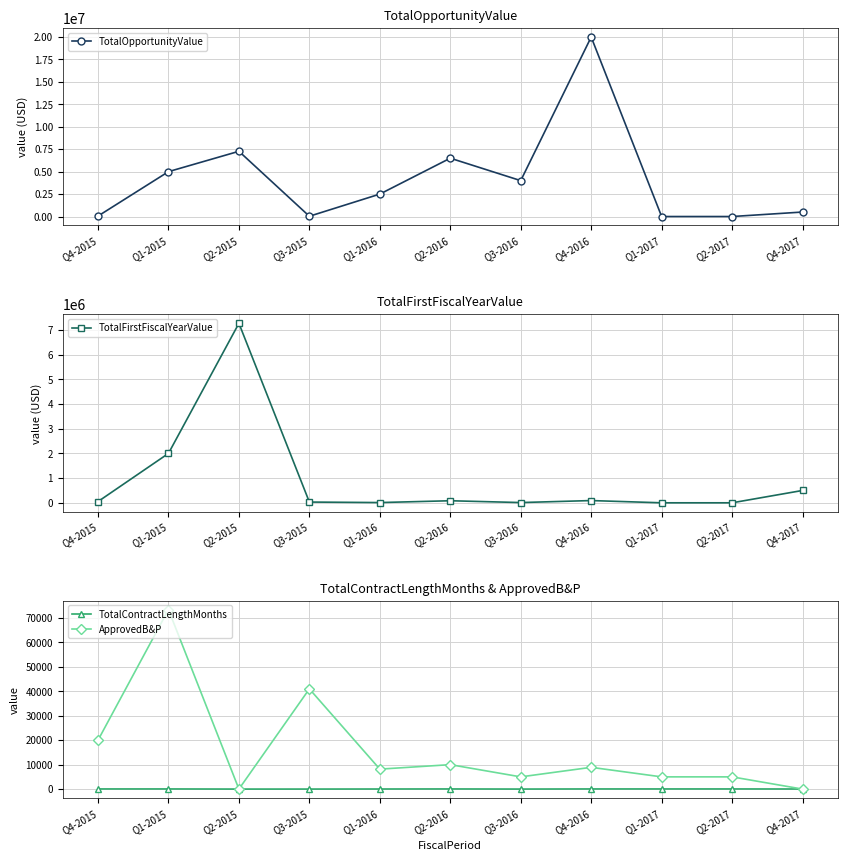

Rank the series at Q3-2015 from lowest to highest value.

TotalContractLengthMonths, TotalOpportunityValue, TotalFirstFiscalYearValue, ApprovedB&P